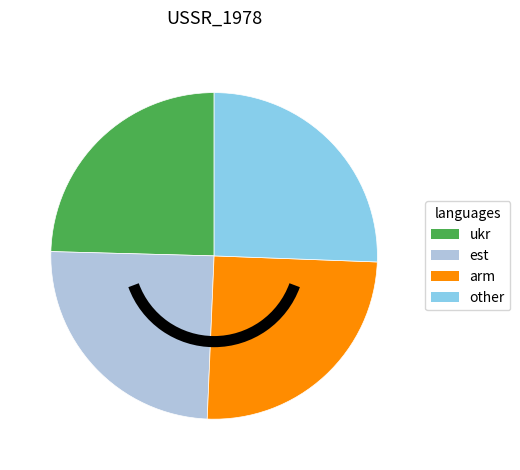

Between other and ukr, which is larger?

other